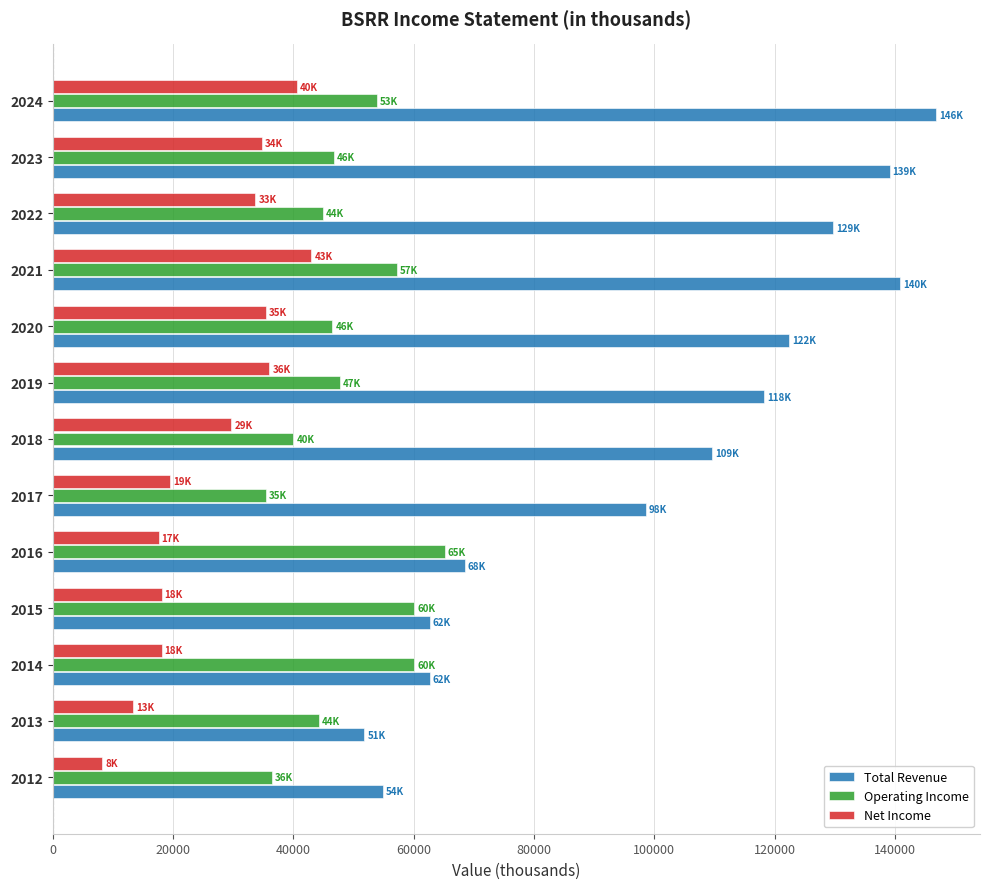

Count the number of data series in this chart.

3